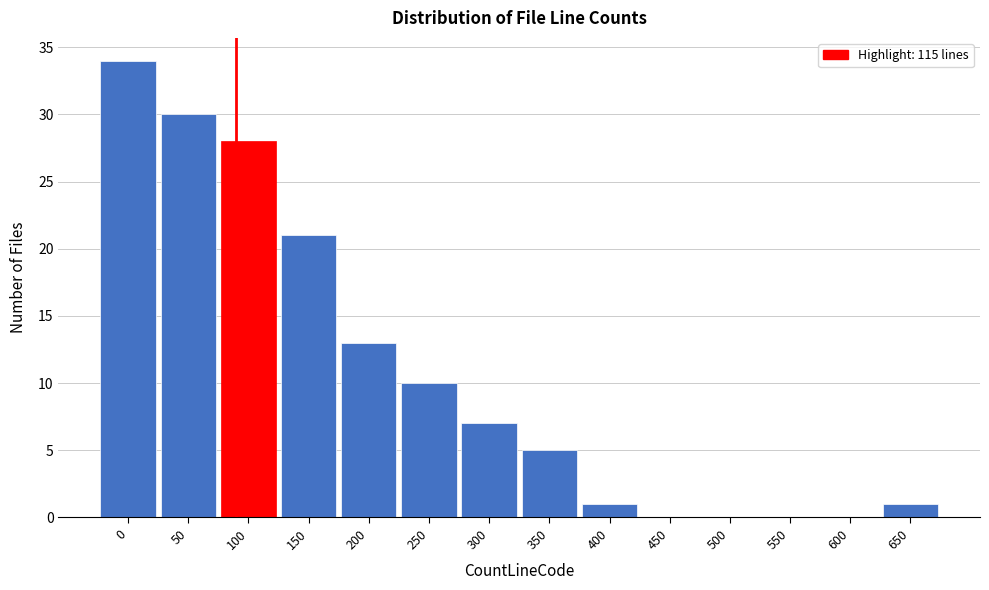

Reading left to right, extract all data points from this chart.

0=34	50=30	100=28	150=21	200=13	250=10	300=7	350=5	400=1	450=0	500=0	550=0	600=0	650=1